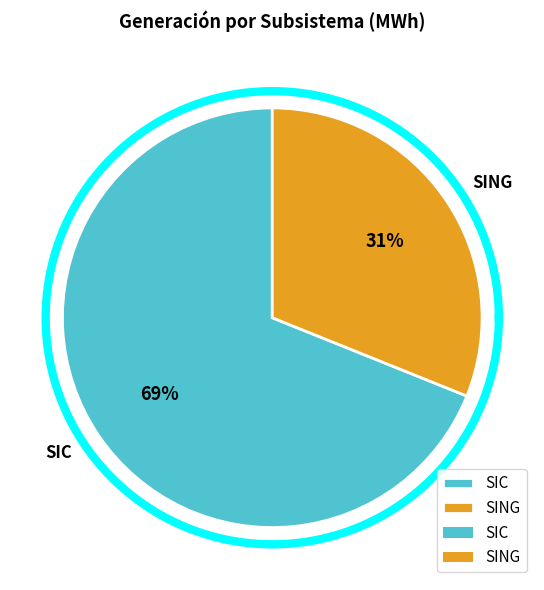

What portion of the pie excludes SIC?

31.1%